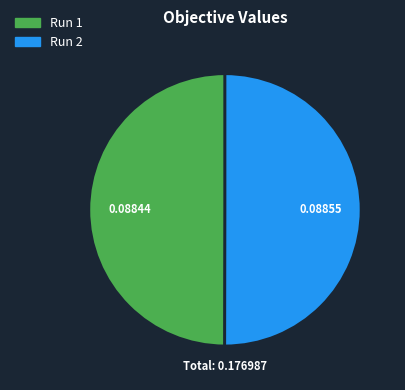

The Run 1 slice represents 50% of the pie. True or false?

True